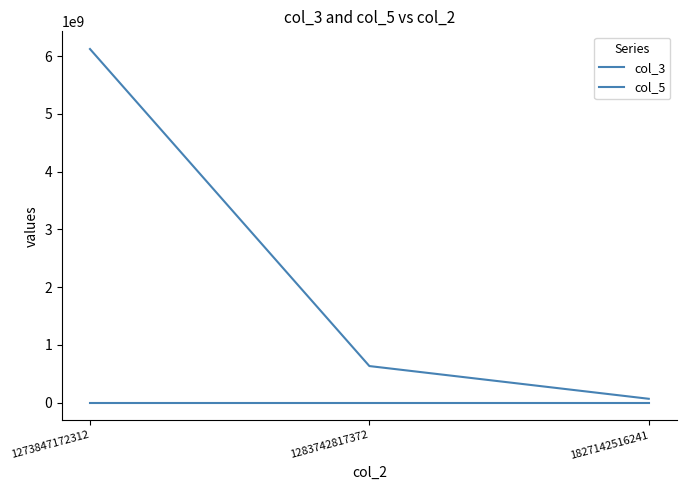

How many values in the col_5 series are below 632536172?

1